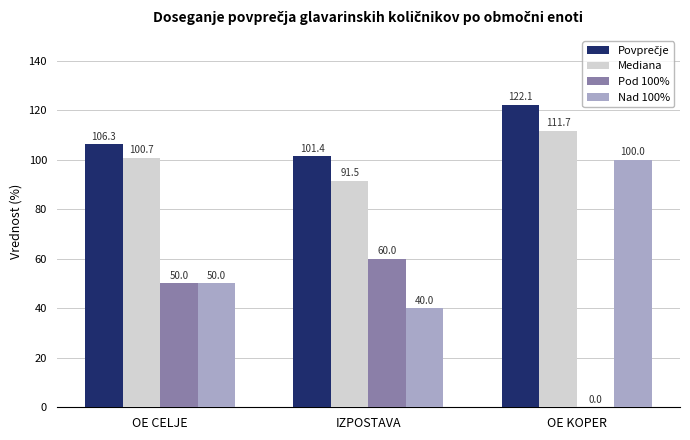

What is the total value across all series at OE CELJE?

307.0